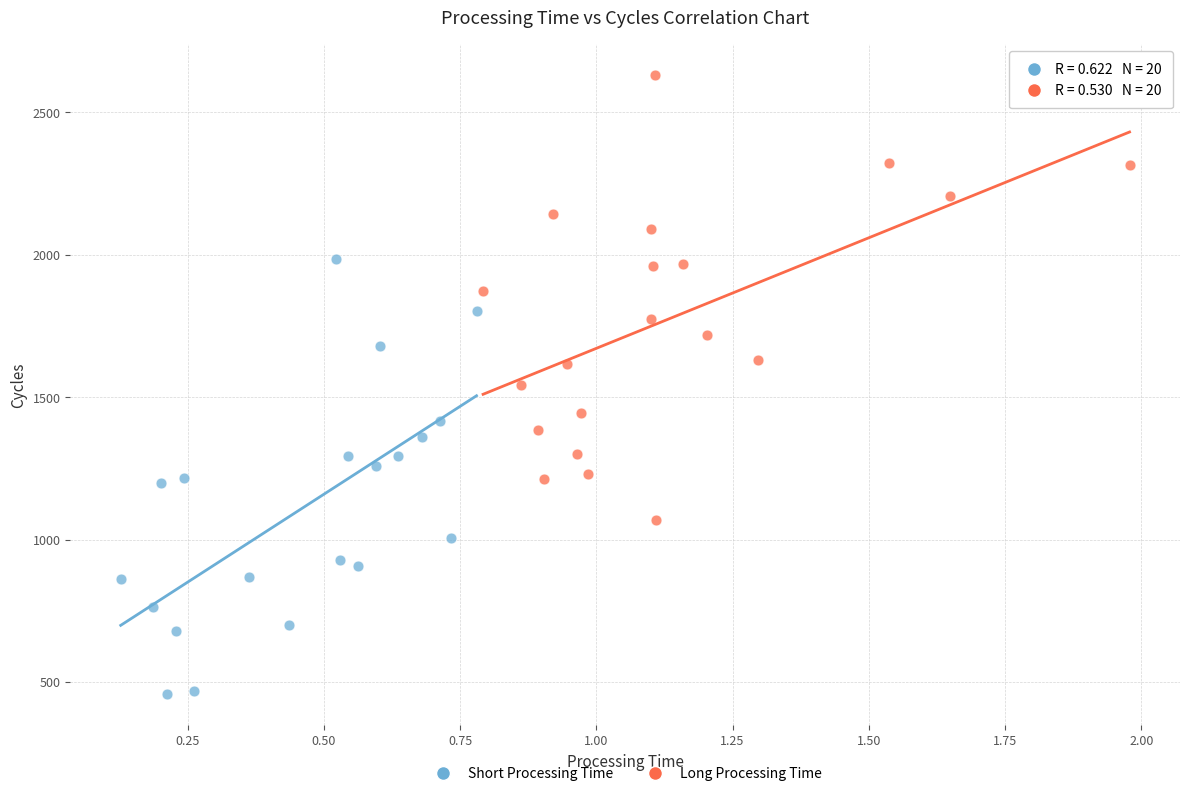

Which series has the widest spread of Y values?

Long Processing Time